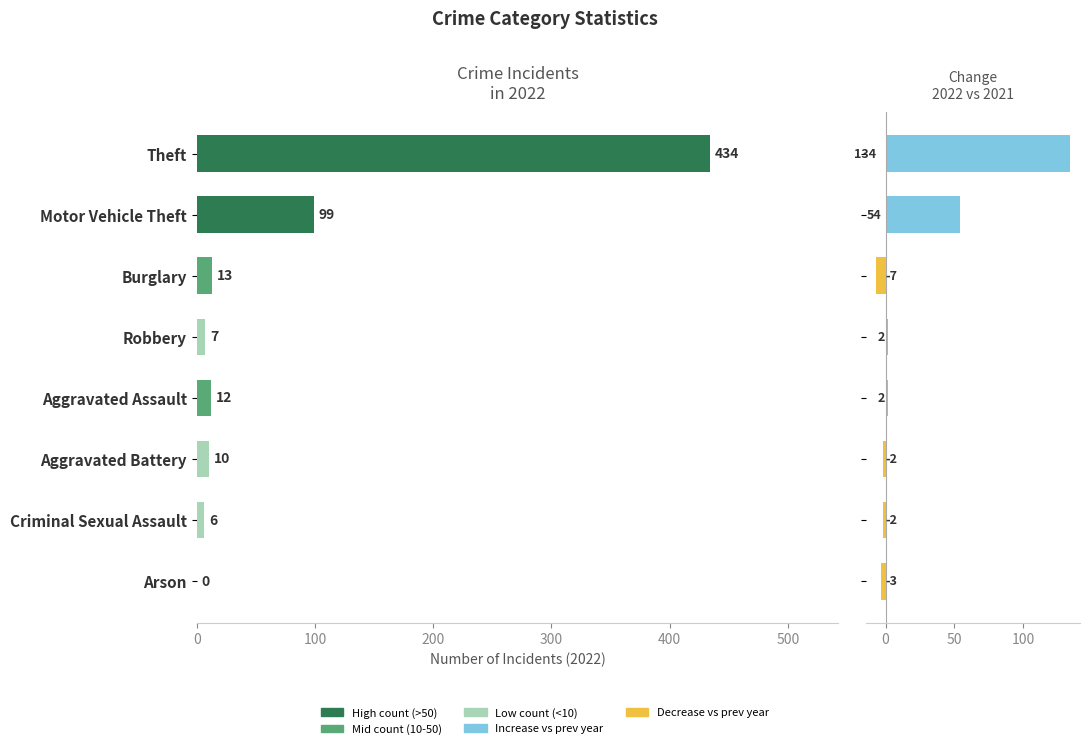

What is the sum of all Change 2022 vs 2021 values?

178